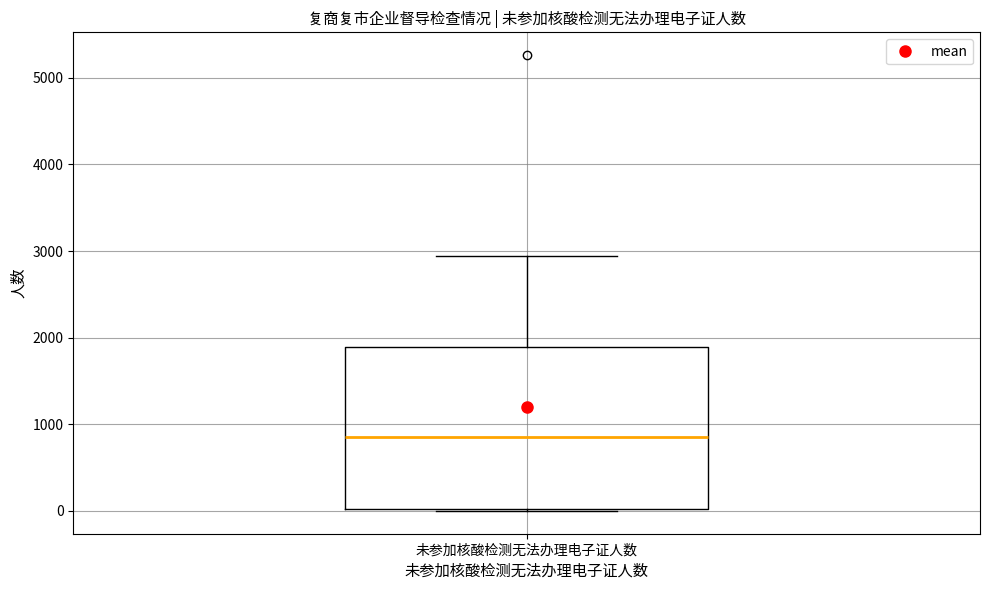

Read this box plot against the y-axis: the position of the median line, the range covered by the box, and the ends of both whiskers. The values are not printed on the chart, so give them approximately, as read against the axis.

median 900, box 0 to 1900, whiskers 0 to 2900